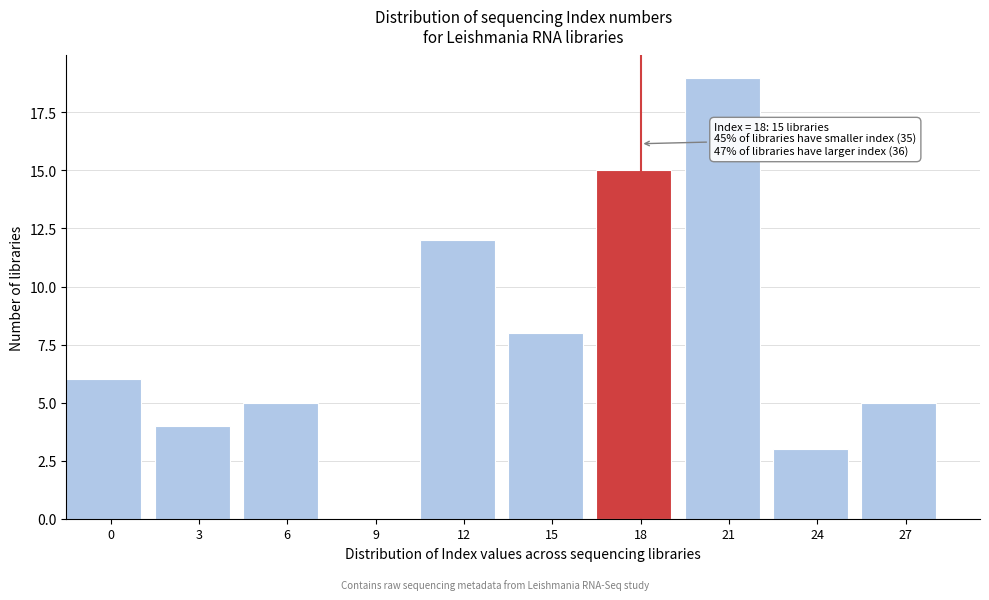

Reading left to right, list all the values displayed in this chart.

0=6	3=4	6=5	9=0	12=12	15=8	18=15	21=19	24=3	27=5